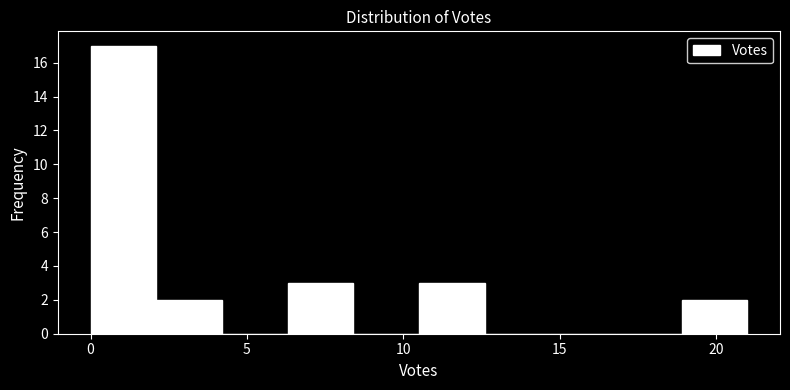

How tall is the bar that spans 10.5 to 12.6 on the x-axis? Neither the bar edges nor the heights are printed on the chart, so give them approximately, as read against the axes.

3